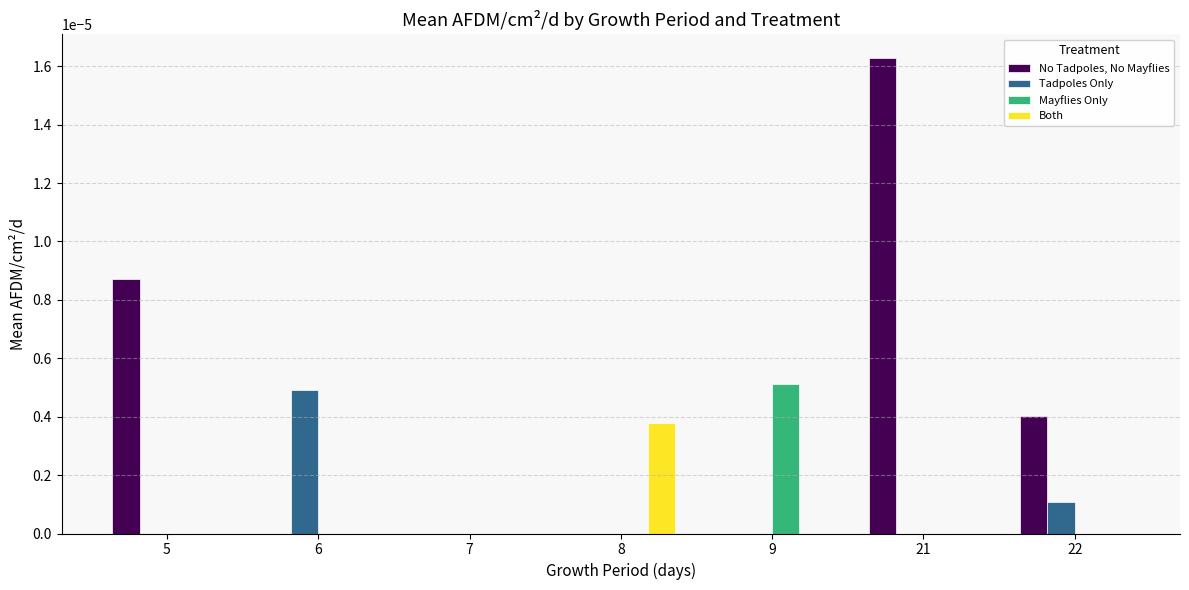

True or false: No Tadpoles, No Mayflies has a value of 0.0 at 8.

True